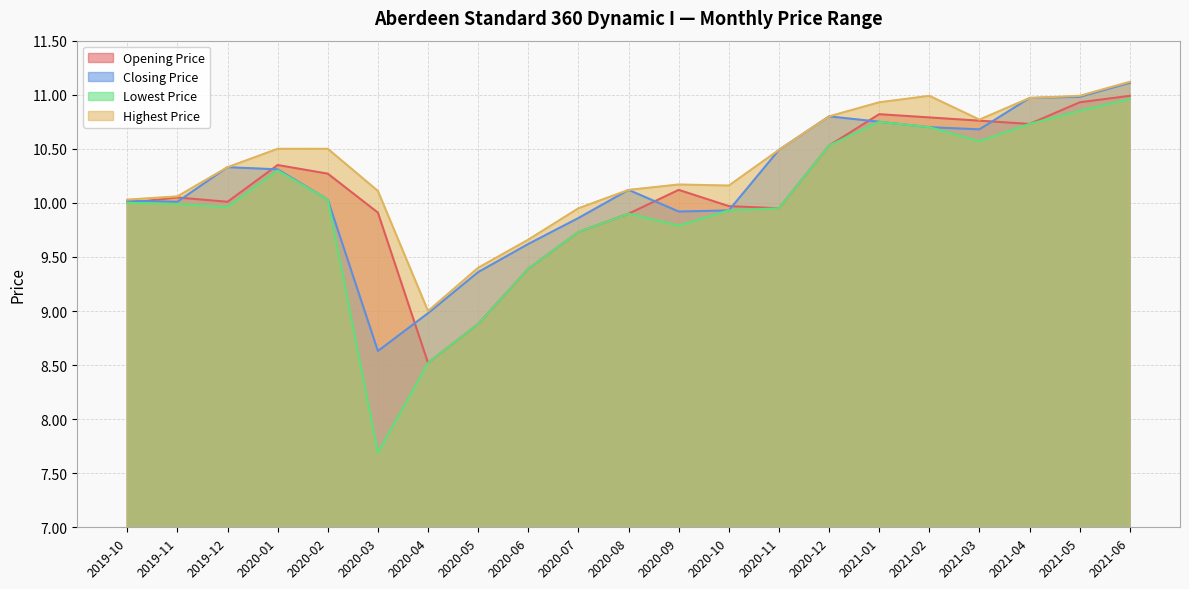

Is the value of Lowest Price at 2021-06 greater than the value of Opening Price at 2020-02?

Yes